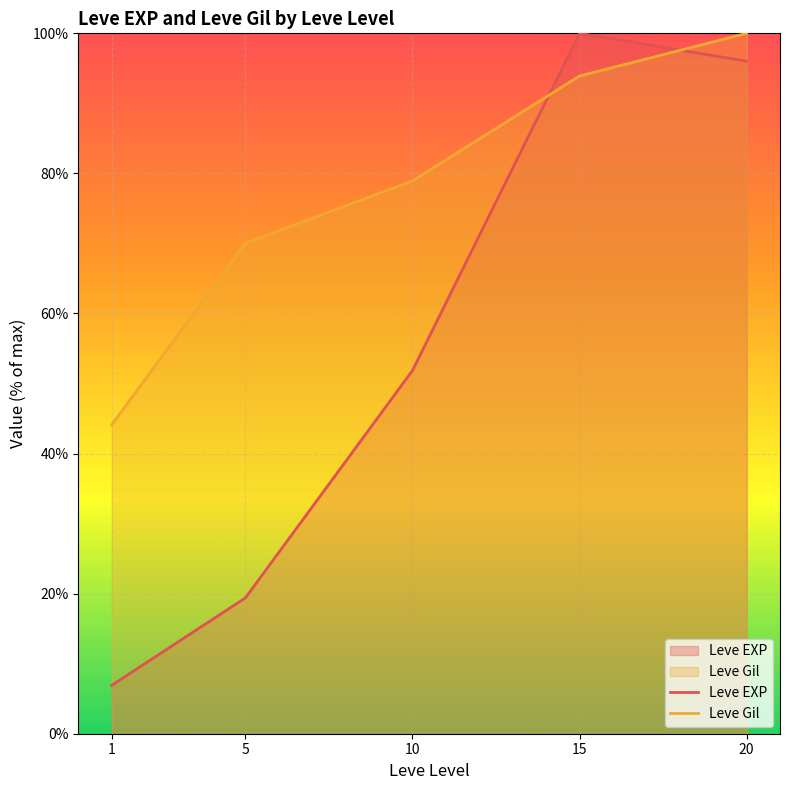

Which series has the largest range (max minus min)?

Leve EXP